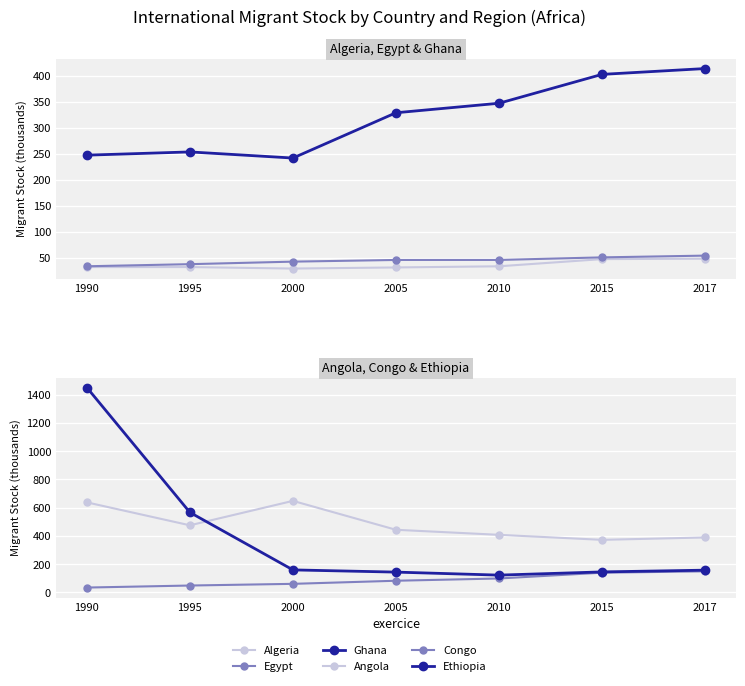

The Congo series shows 158.3 at 2010. True or false?

False